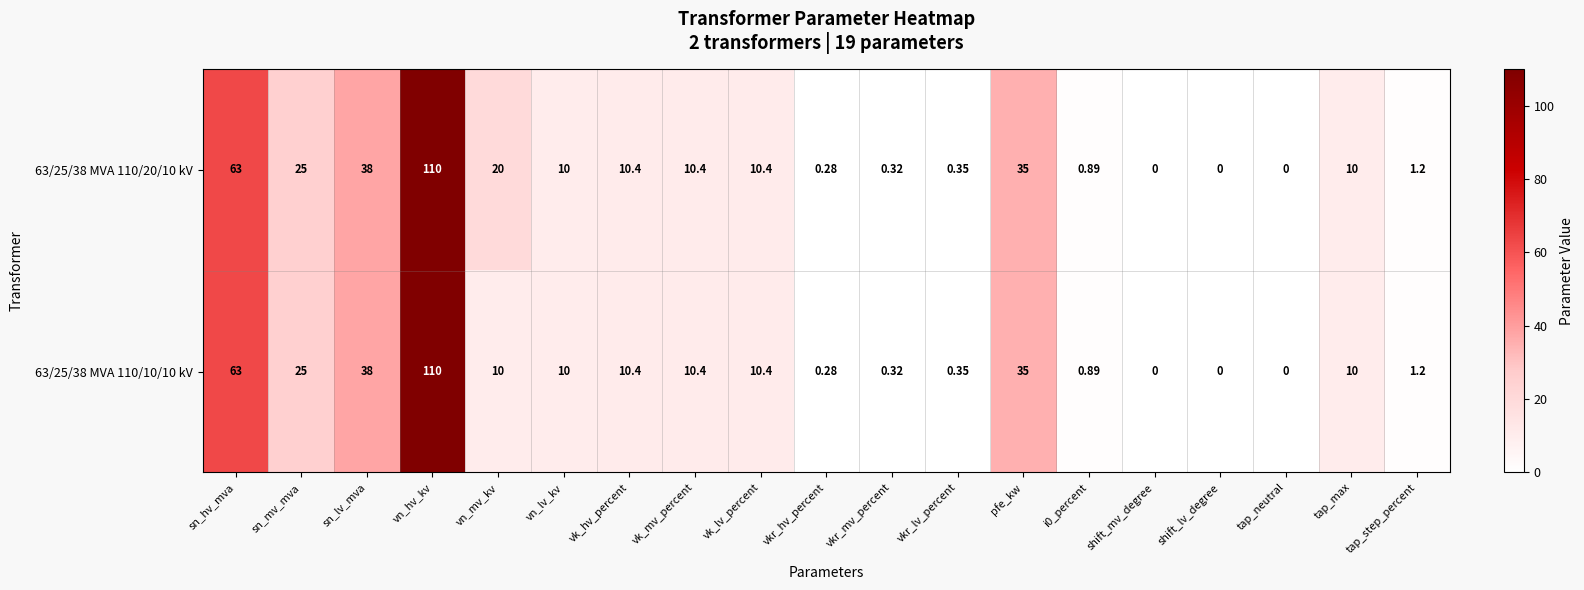

Count the number of data series in this chart.

2